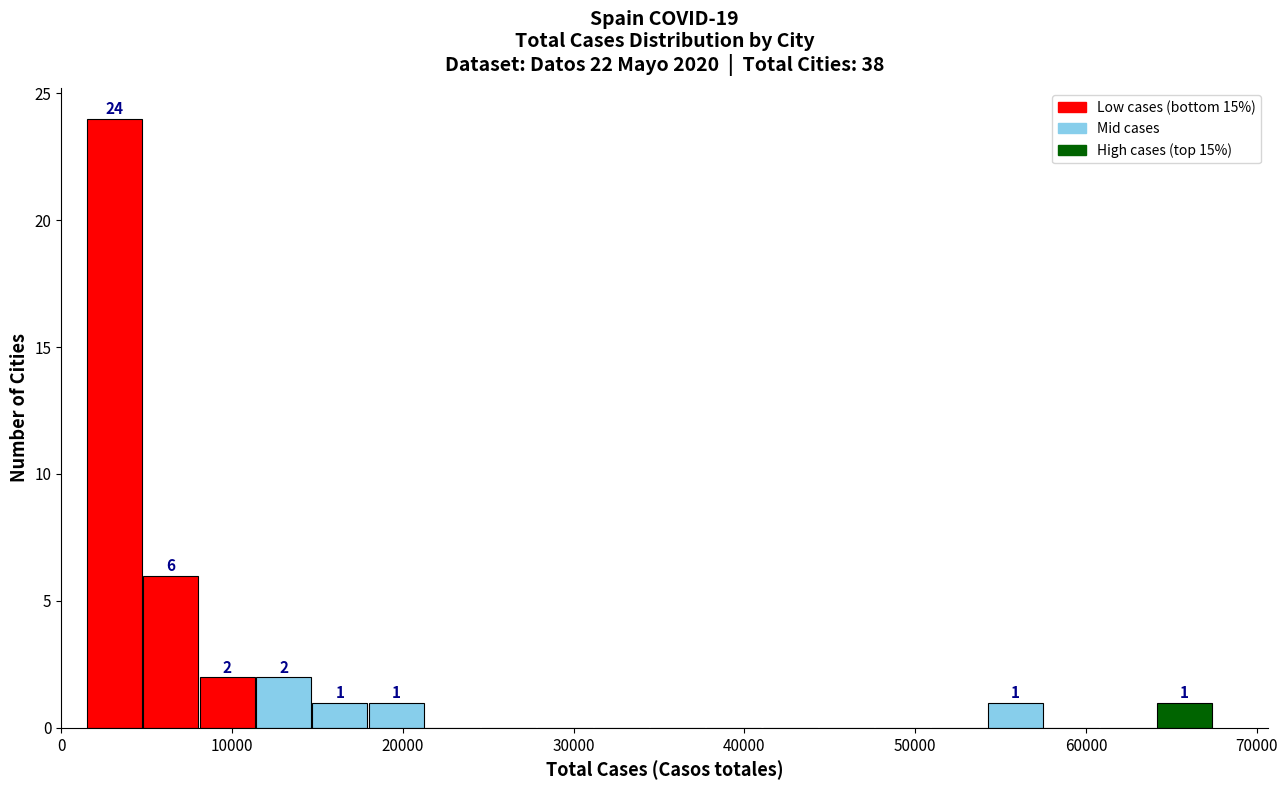

Around what value on the x-axis is the tallest bar? Give the approximate position of its centre, as read against the axis.

3000